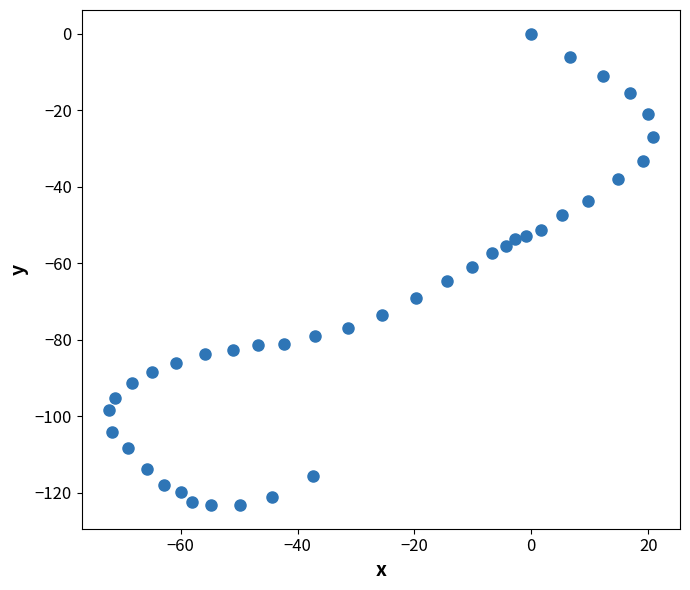

What is the range of Y values (max minus min)?

123.2